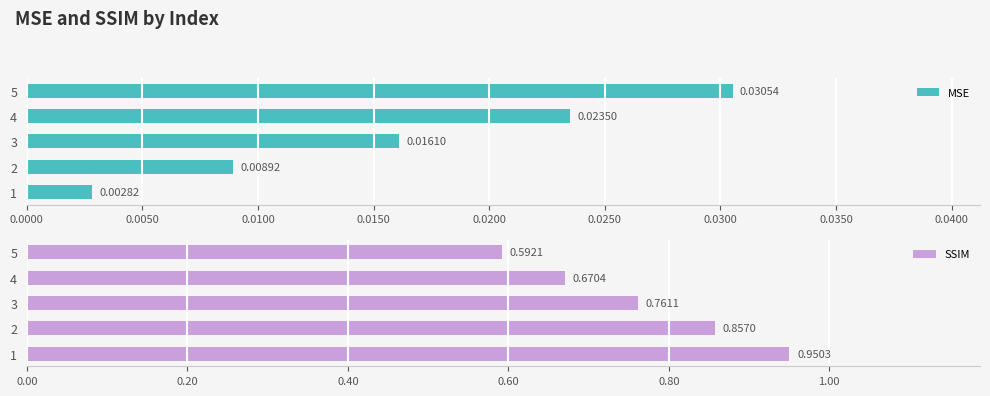

Which series has the largest total across all categories?

SSIM